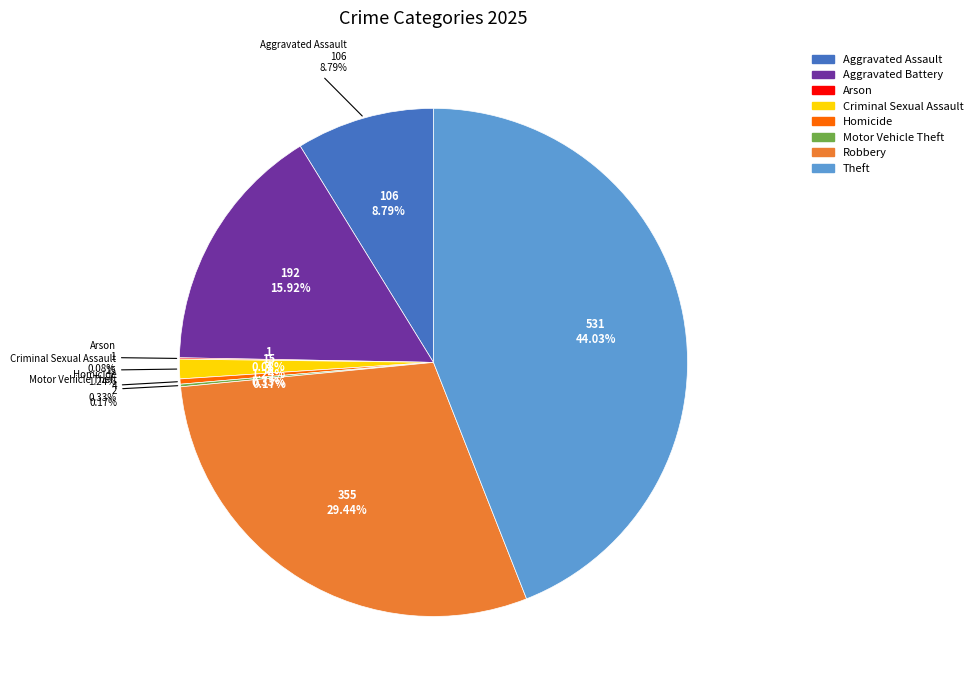

What is the change in value from Aggravated Battery to Homicide?

-188